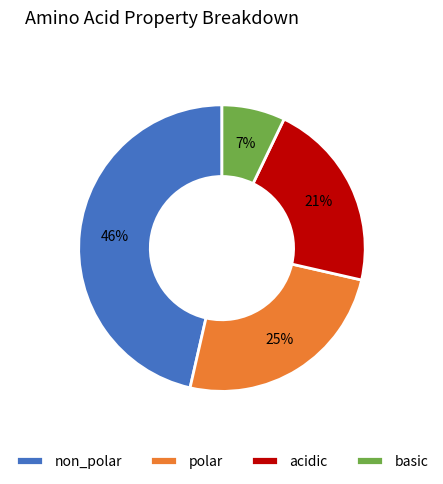

To the nearest percent, what is the difference between the largest and smallest slice percentages?

39%